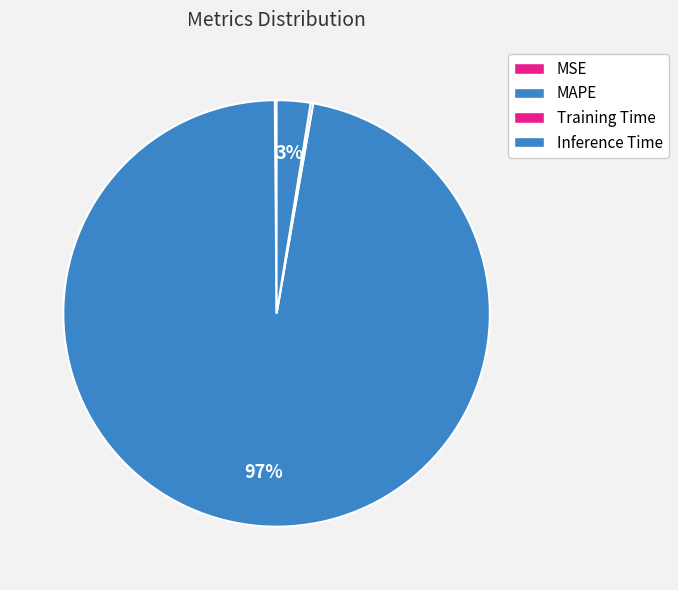

Is Training Time the majority of the pie?

No